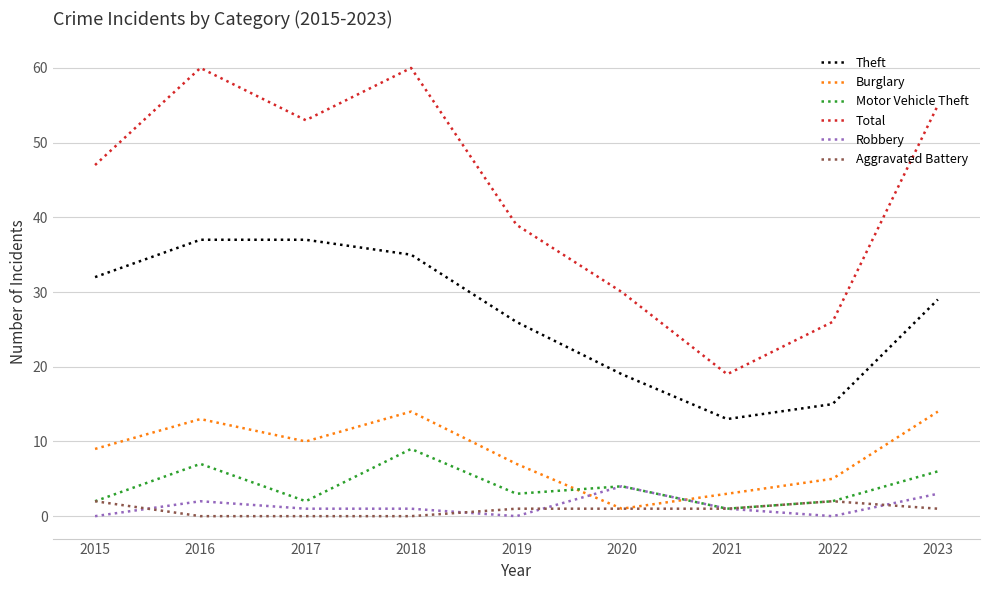

At which label does Motor Vehicle Theft reach its peak?

2018